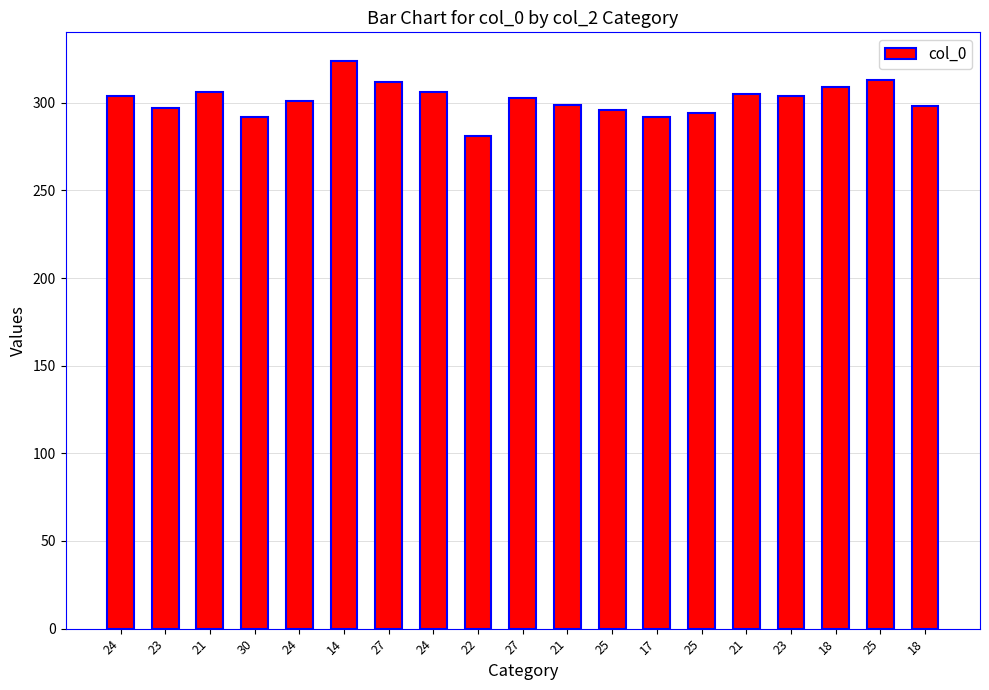

Which label corresponds to the largest value in the chart?

14